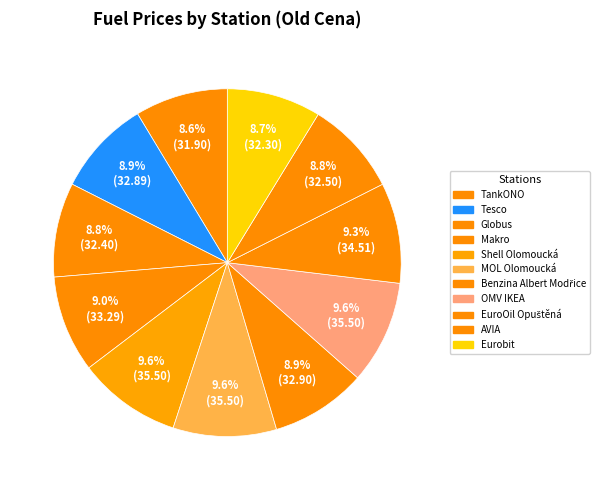

Rank the categories by value from lowest to highest.

TankONO, Eurobit, Globus, AVIA, Tesco, Benzina Albert Modřice, Makro, EuroOil Opuštěná, Shell Olomoucká, MOL Olomoucká, OMV IKEA